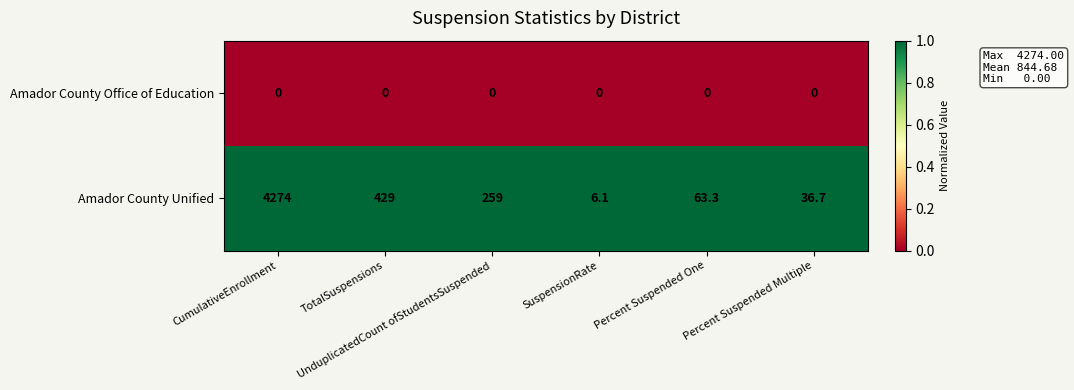

Which label corresponds to the largest value in the chart?

CumulativeEnrollment